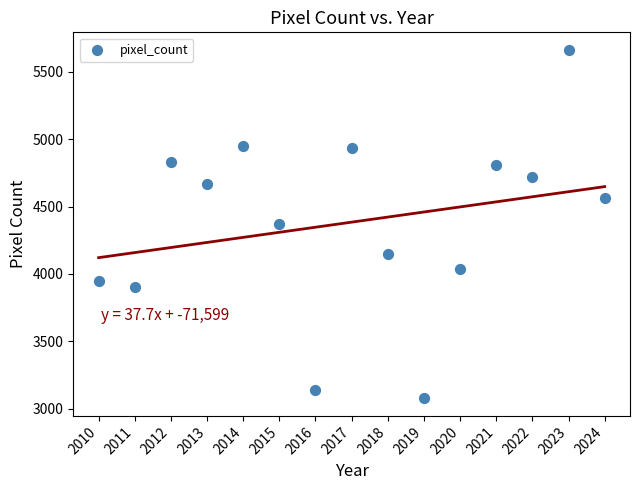

What is the range of X values (max minus min)?

14